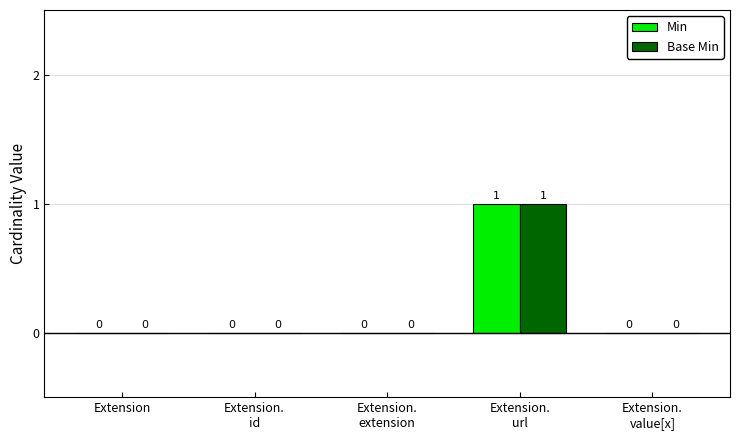

How many data points in Base Min are above 0?

1